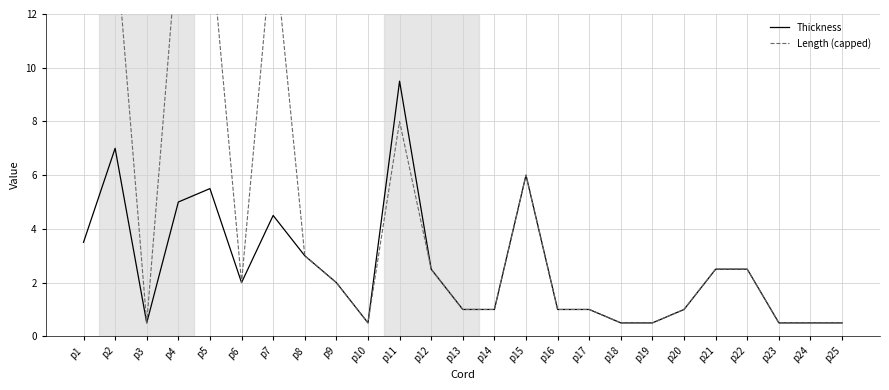

Does the chart have visible grid lines?

Yes